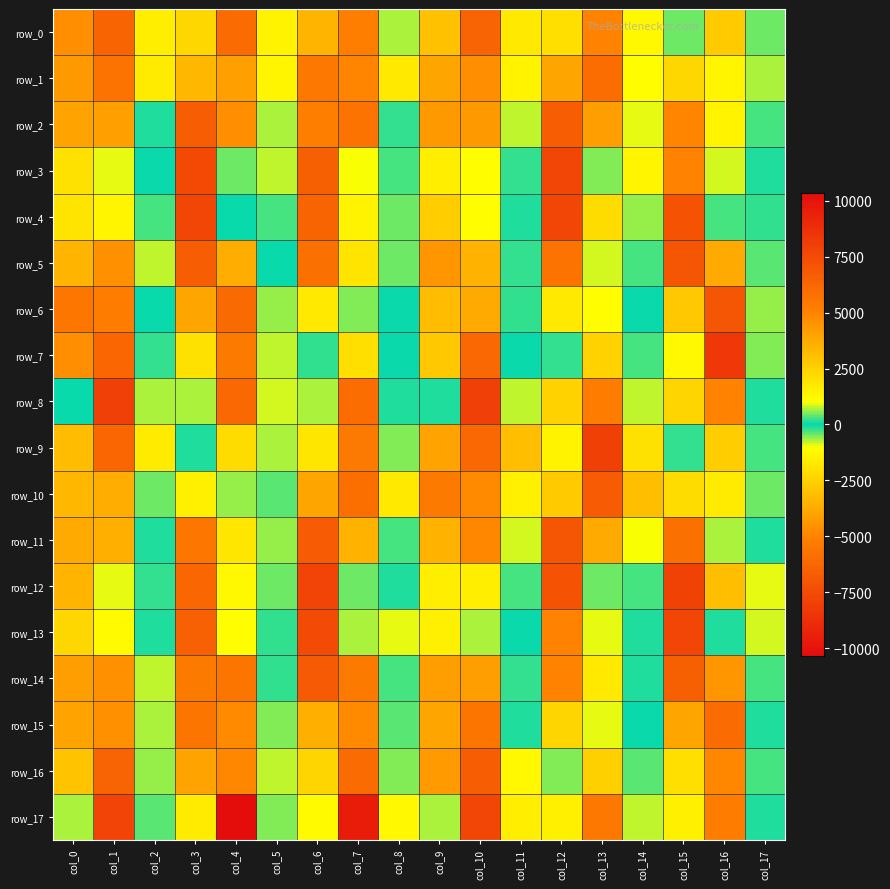

Rank the series by their maximum value, from highest to lowest.

row_7, row_8, row_9, row_12, row_17, row_4, row_3, row_13, row_5, row_11, row_10, row_2, row_14, row_1, row_15, row_6, row_0, row_16